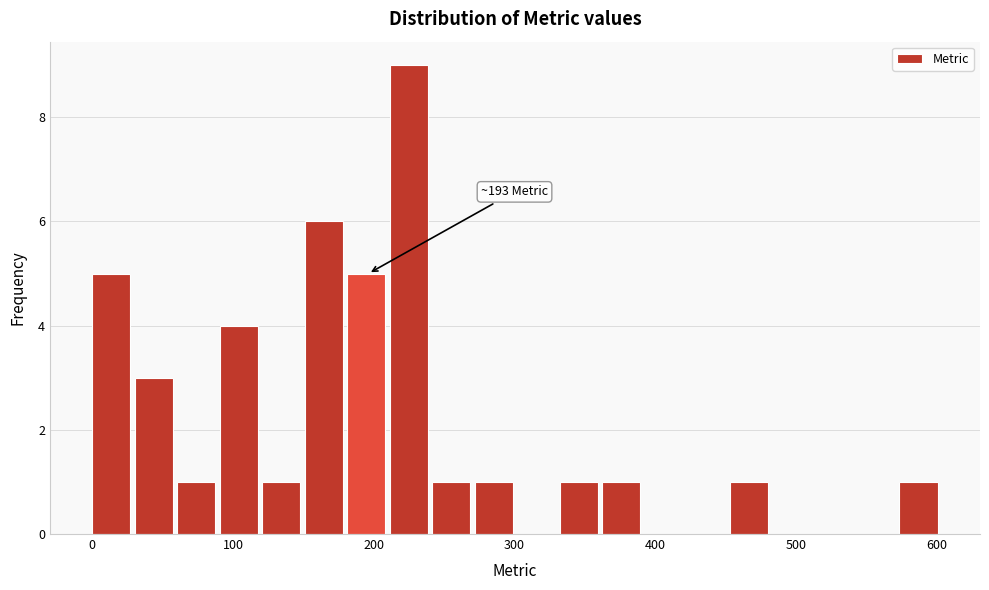

Around what value on the x-axis is the tallest bar? Give the approximate position of its centre, as read against the axis.

220